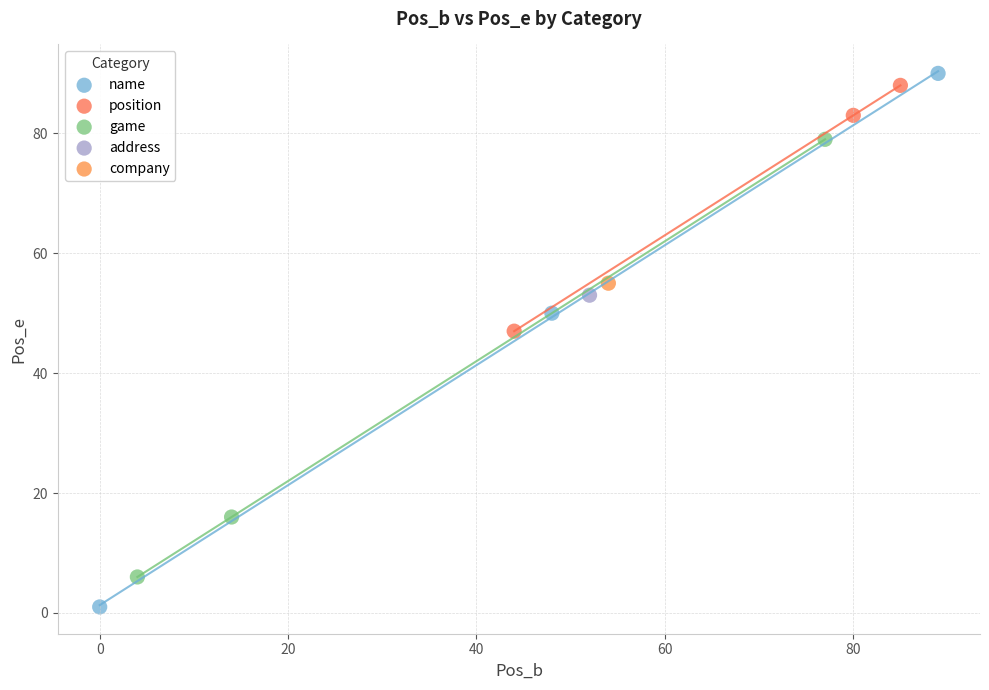

What are all the series names shown in the legend?

name, position, game, address, company